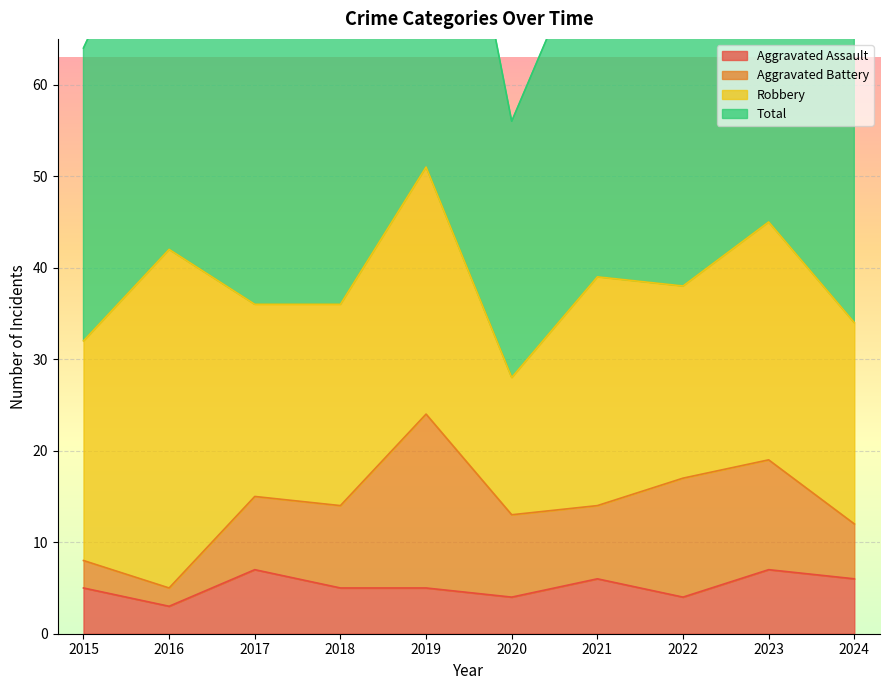

True or false: Aggravated Assault has a value of 5 at 2015.

True